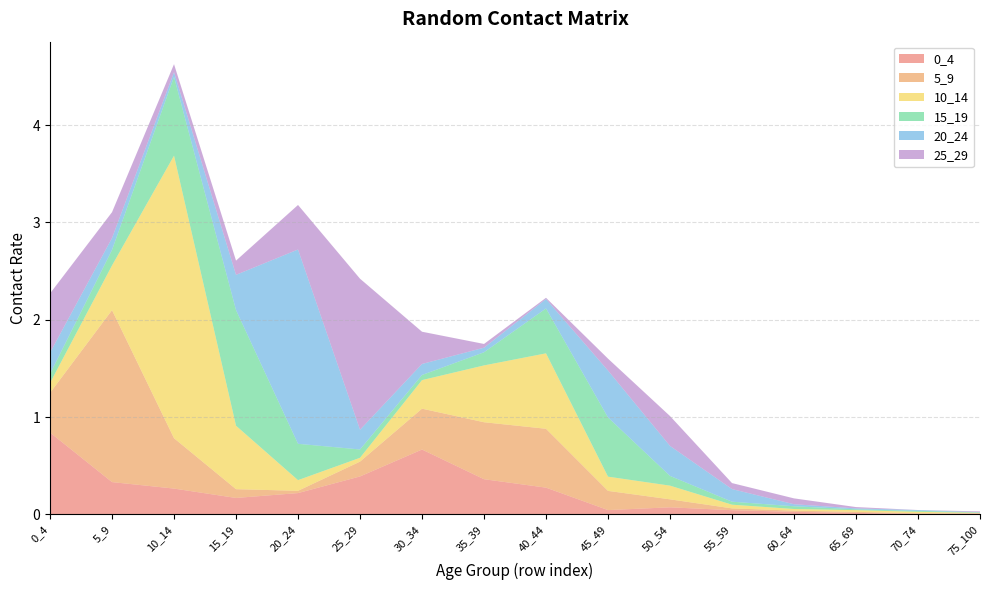

Reading left to right, list all the values displayed in this chart.

0_4: 0.8	0.3	0.3	0.2	0.2	0.4	0.7	0.4	0.3	0.0	0.1	0.0	0.0	0.0	0.0	0.0
5_9: 0.4	1.8	0.5	0.1	0.0	0.2	0.4	0.6	0.6	0.2	0.1	0.0	0.0	0.0	0.0	0.0
10_14: 0.1	0.5	2.9	0.7	0.1	0.0	0.3	0.6	0.8	0.1	0.1	0.0	0.0	0.0	0.0	0.0
15_19: 0.1	0.2	0.8	1.2	0.4	0.1	0.1	0.1	0.5	0.6	0.1	0.0	0.0	0.0	0.0	0.0
20_24: 0.2	0.1	0.0	0.4	2.0	0.2	0.1	0.0	0.1	0.5	0.3	0.1	0.0	0.0	0.0	0.0
25_29: 0.6	0.3	0.1	0.1	0.5	1.6	0.3	0.0	0.0	0.1	0.3	0.1	0.1	0.0	0.0	0.0